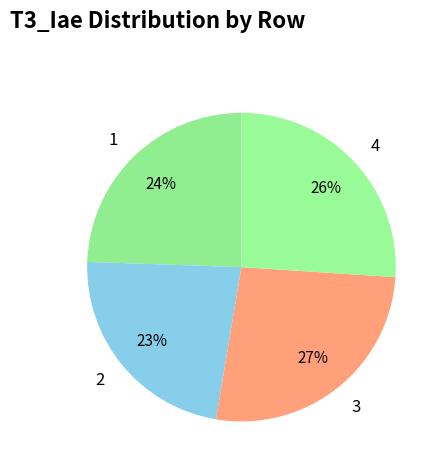

What percentage is the 1 slice, to the nearest percent?

24%